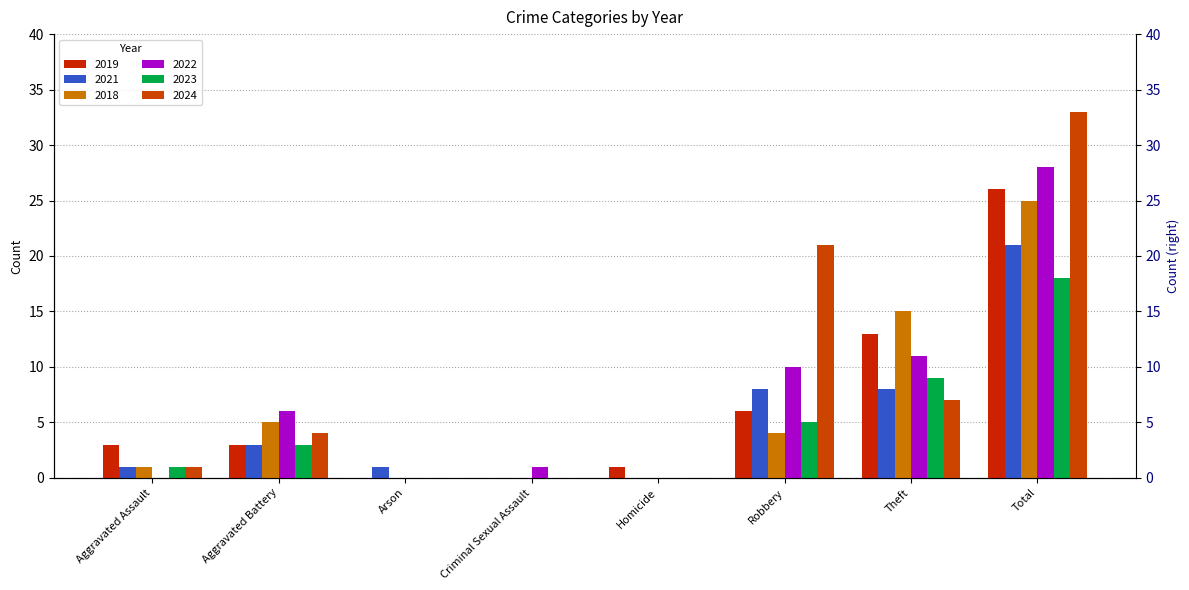

What is the label of the 6th bar from the right?

Arson